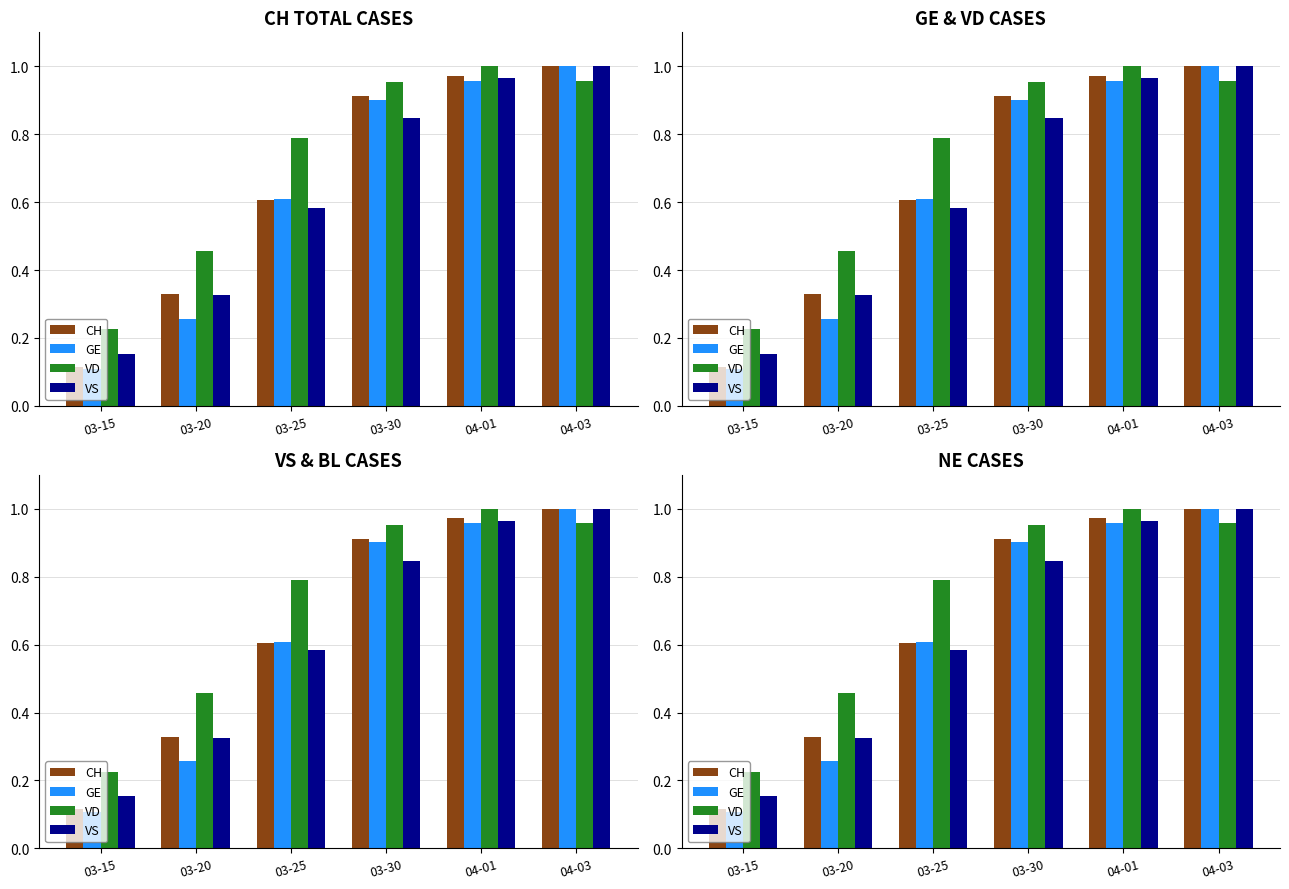

Is the value of GE at 04-01 greater than the value of CH at 04-01?

No